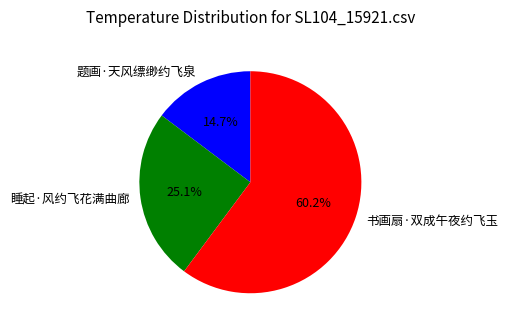

True or false: 题画·天风缥缈约飞泉 accounts for 15% of the total.

True